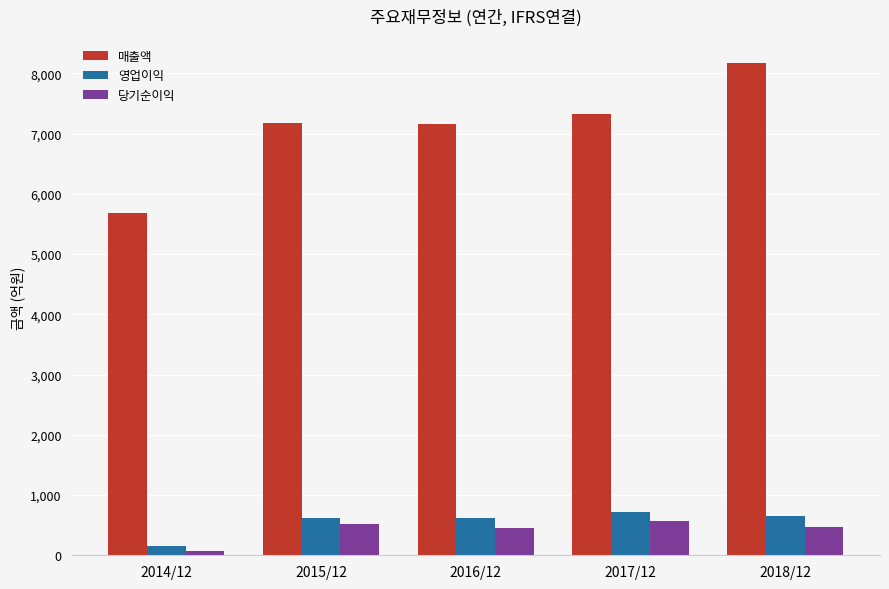

What is the average value of the 매출액 series?

7098